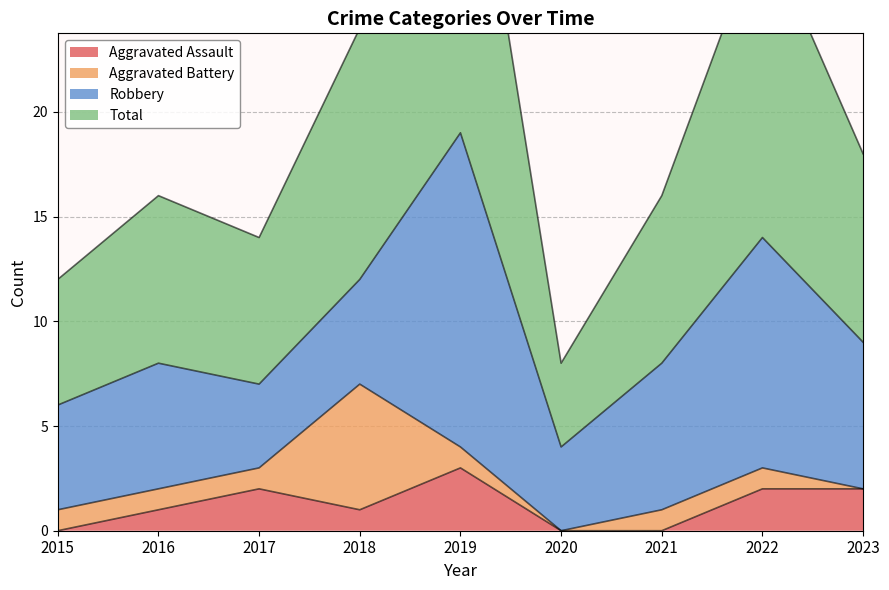

In Total, how many points are higher than both neighbors (excluding endpoints)?

3